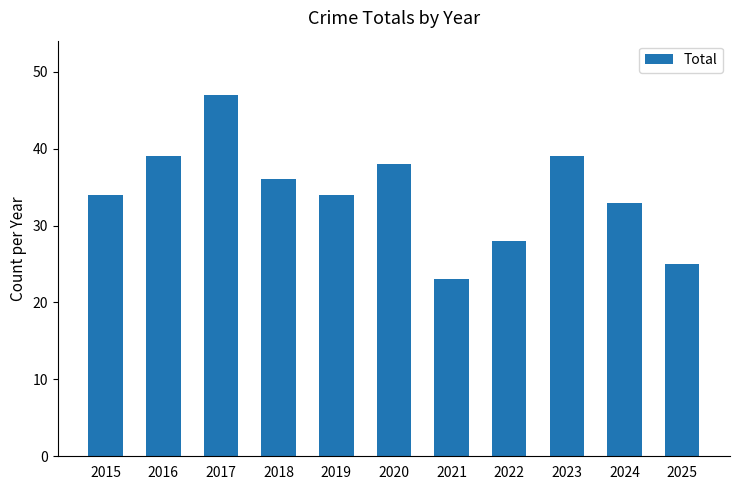

Reading left to right, list all the values displayed in this chart.

34	39	47	36	34	38	23	28	39	33	25